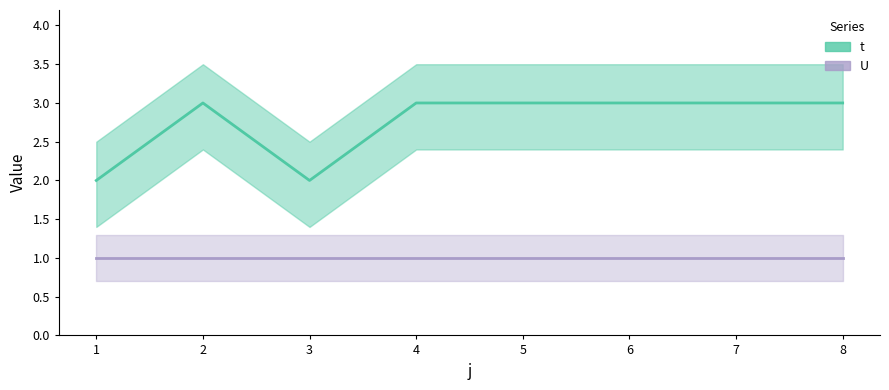

At how many categories does at least one series exceed 2?

6